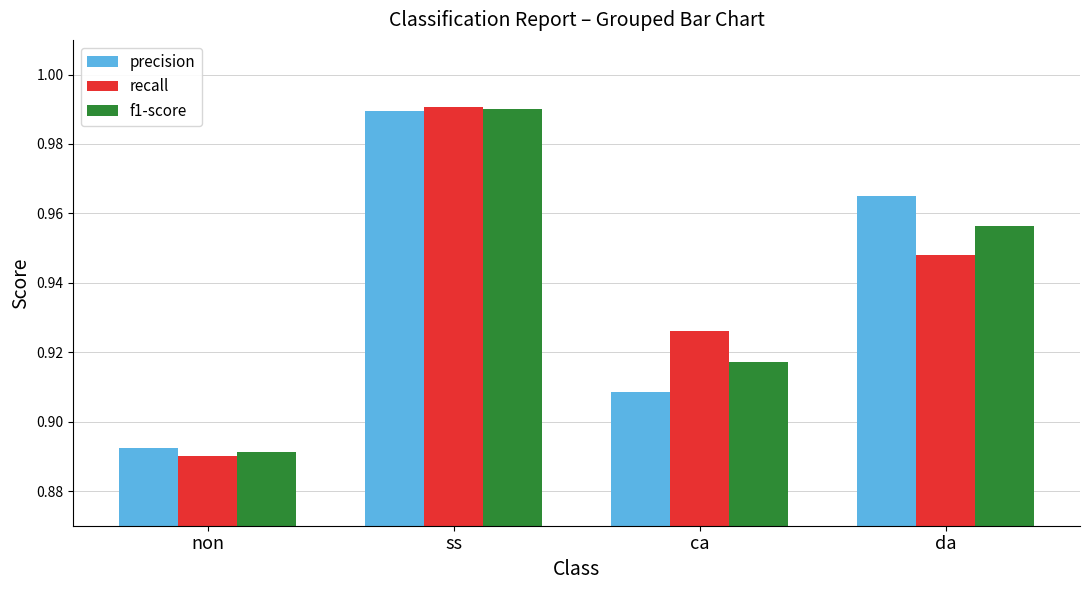

Is the value of f1-score at non greater than the value of recall at ss?

No